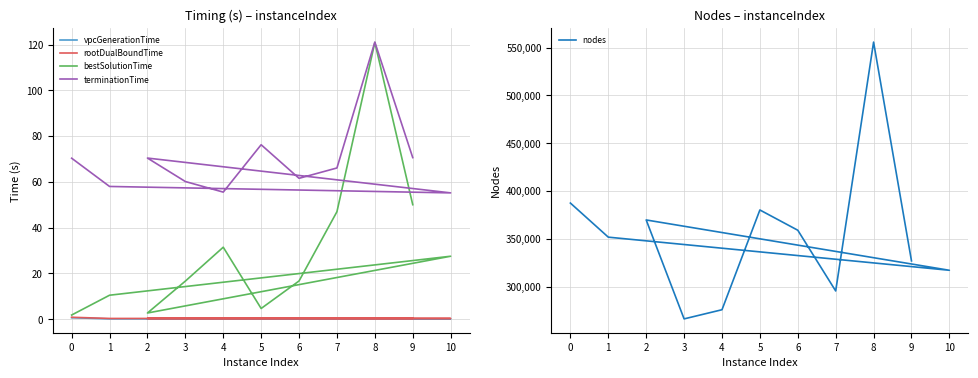

At which category does bestSolutionTime reach its first local valley?

2